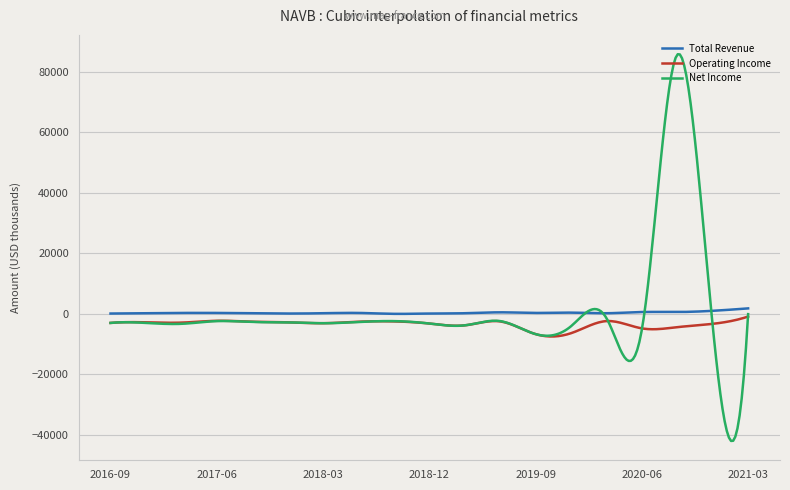

What are all the series names shown in the legend?

Total Revenue, Operating Income, Net Income